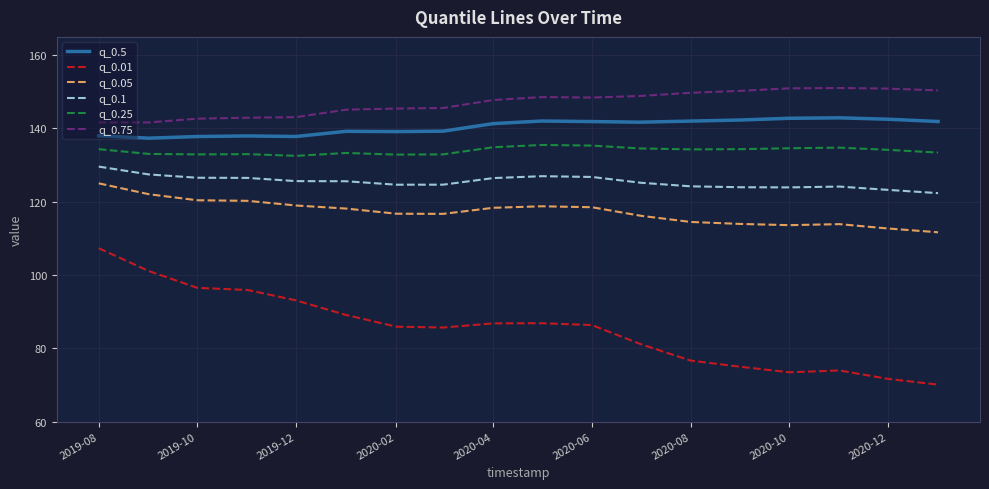

True or false: q_0.5 and q_0.01 cross at least once.

False